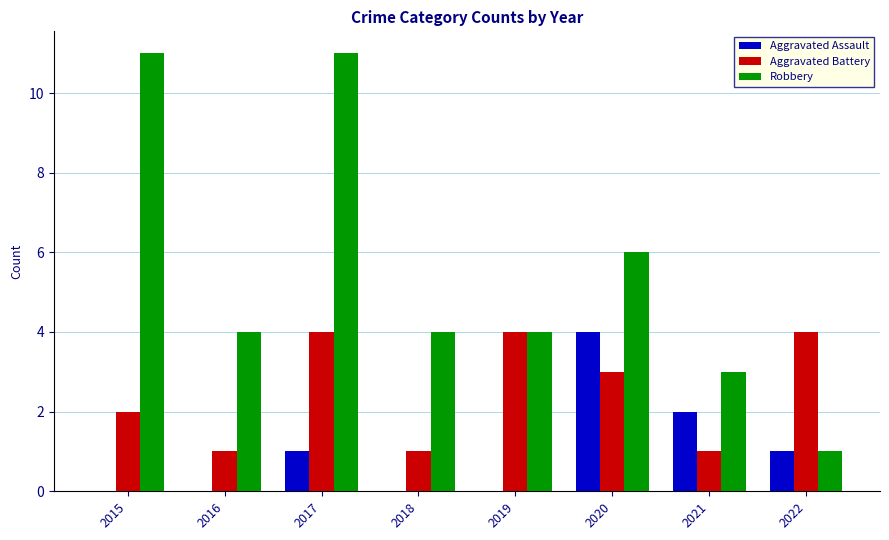

How many distinct data groups are displayed?

3